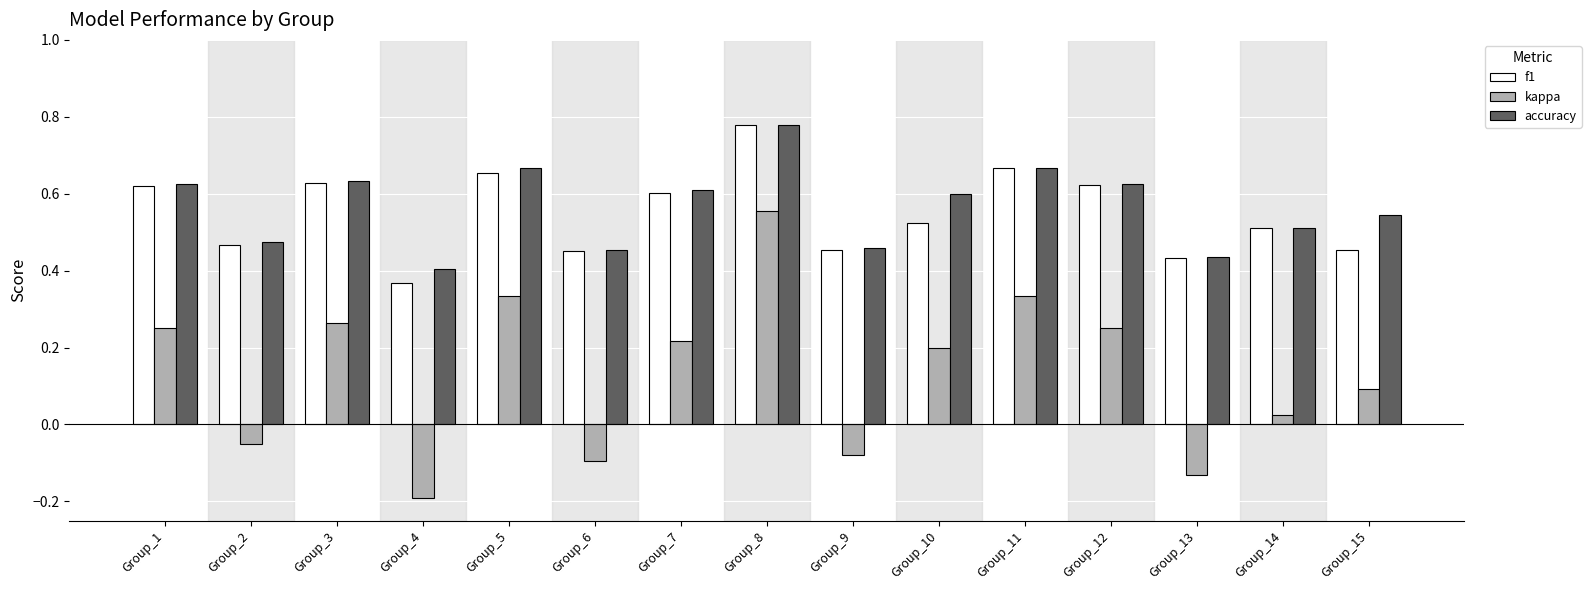

Which series changed the most between Group_6 and Group_14?

kappa